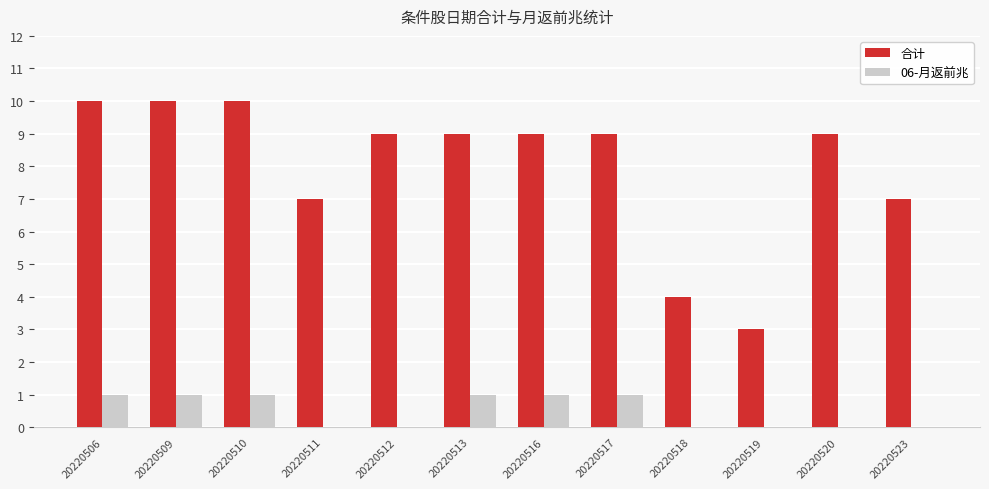

Which series changed the most between 20220511 and 20220518?

合计